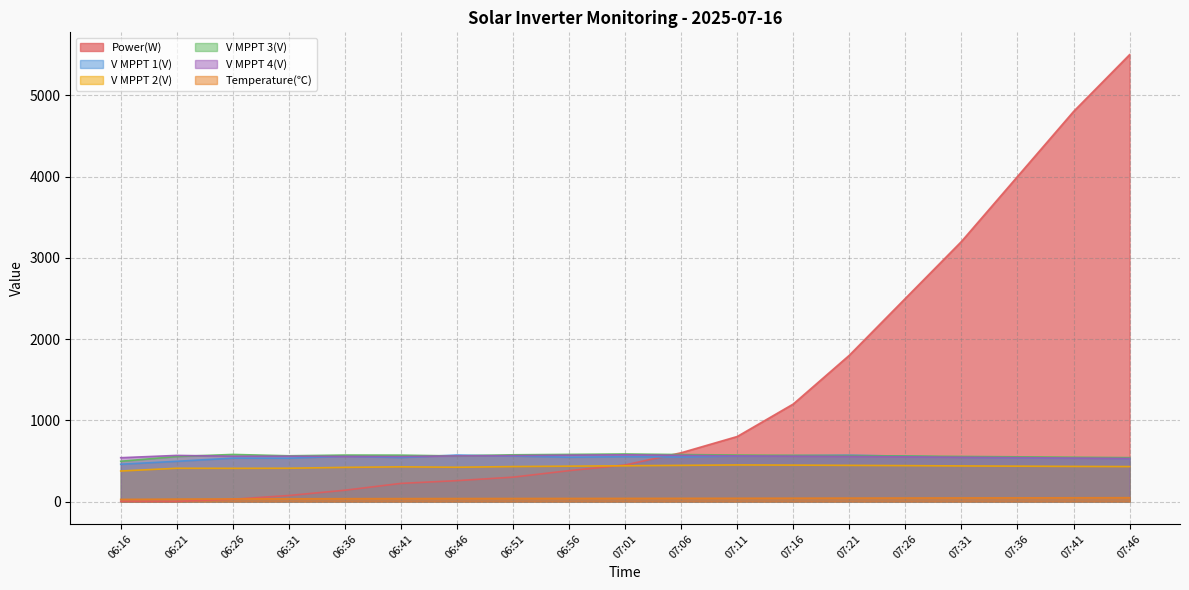

What is the sum of all V MPPT 1(V) values?

10299.6